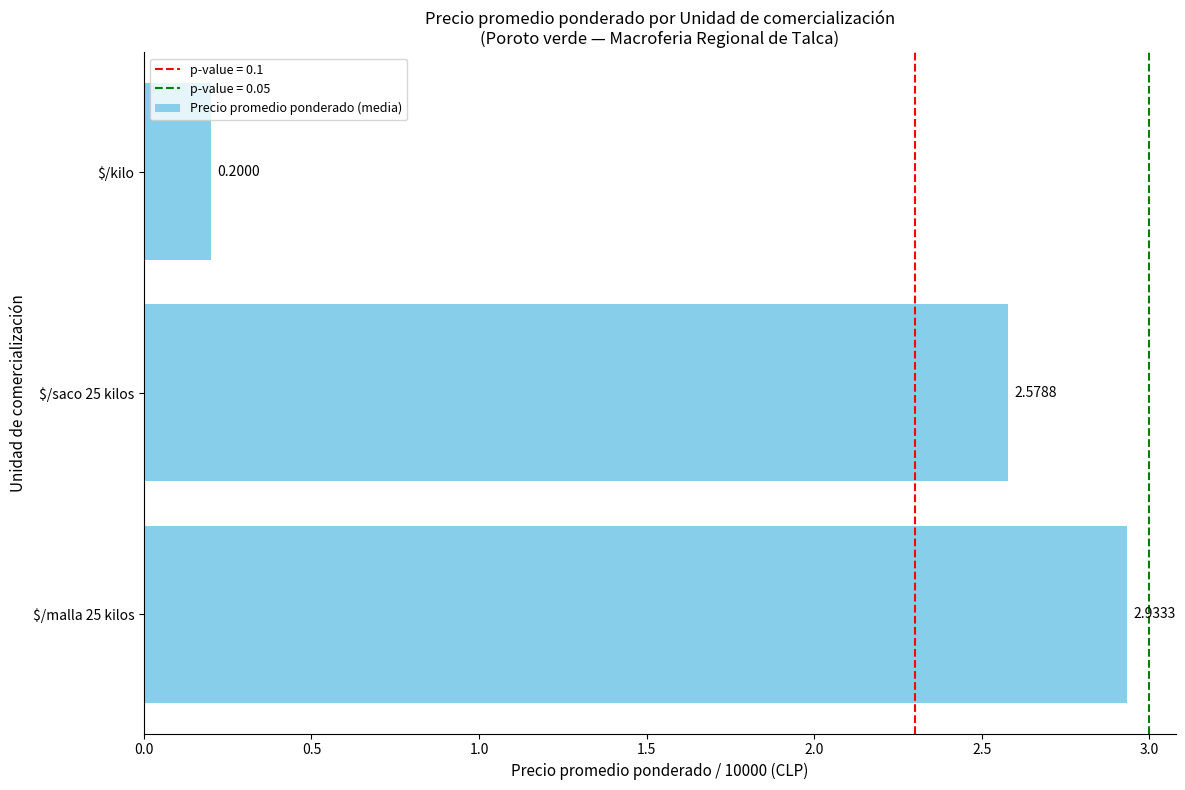

What is the difference between the second highest and minimum values?

2.4